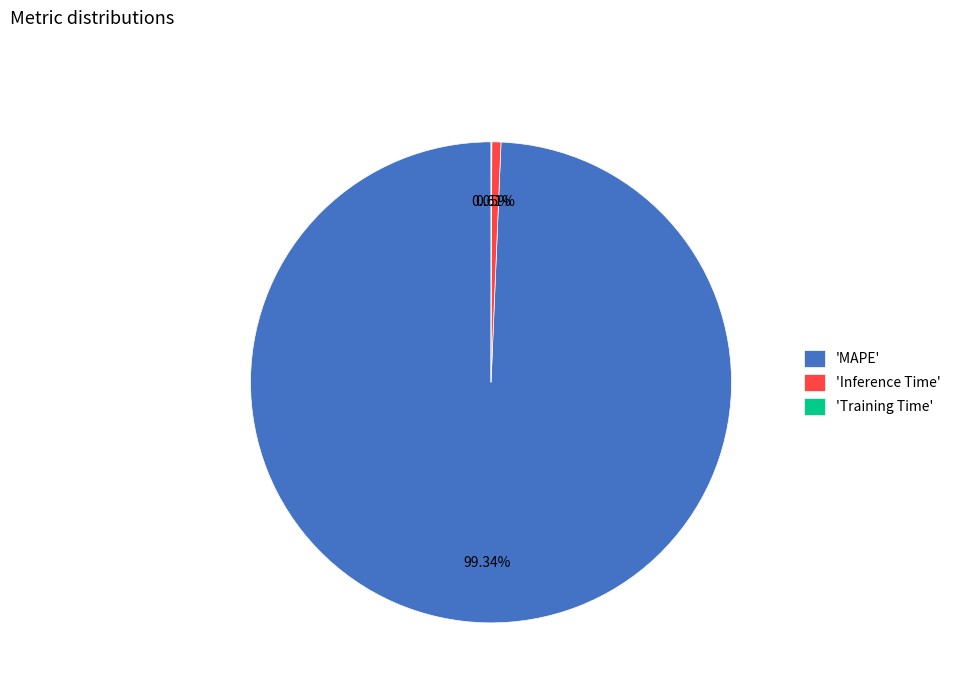

Which category has the biggest portion of the pie?

'MAPE'